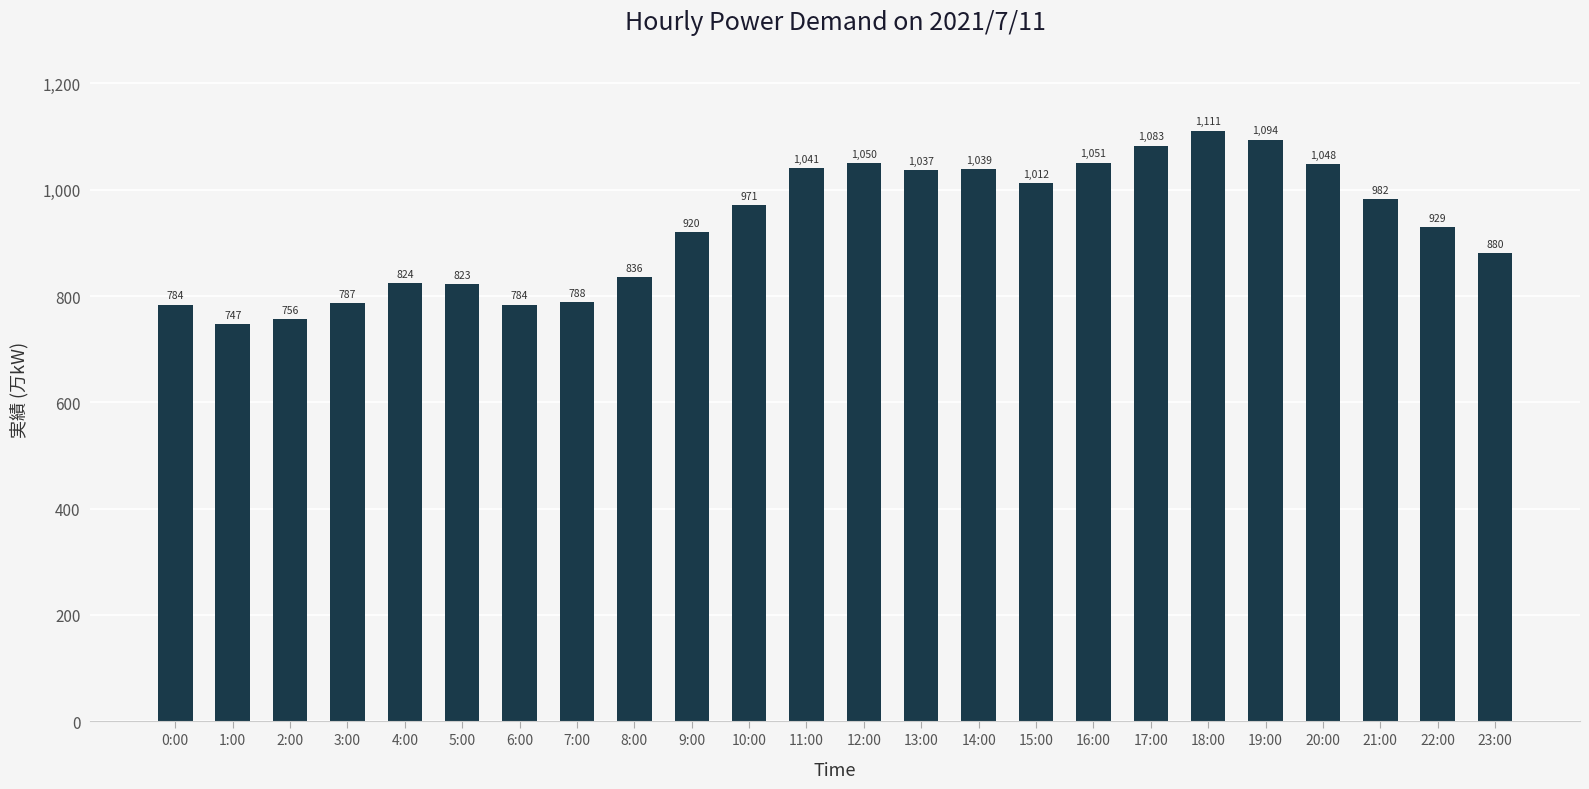

What is the average value?

932